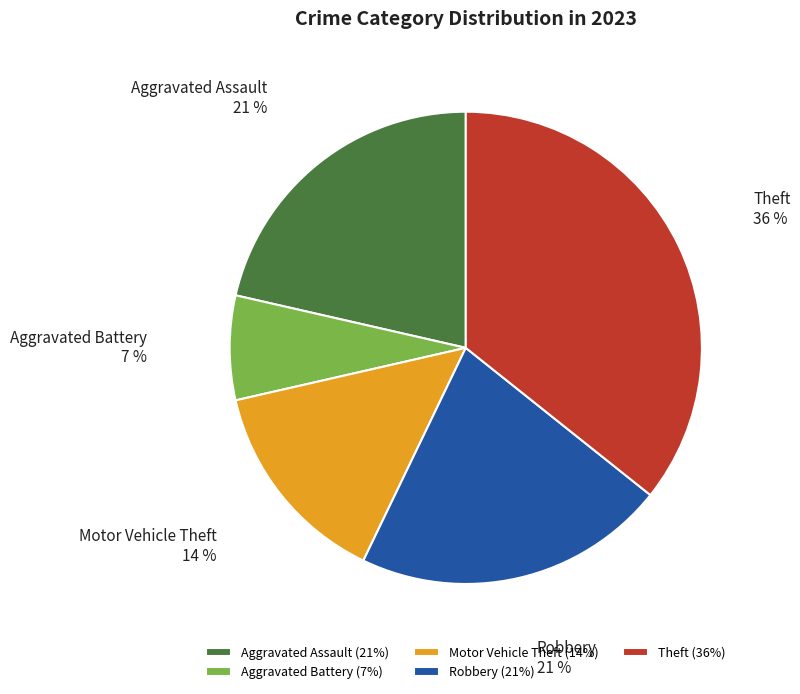

Between Aggravated Assault and Aggravated Battery, which is larger?

Aggravated Assault